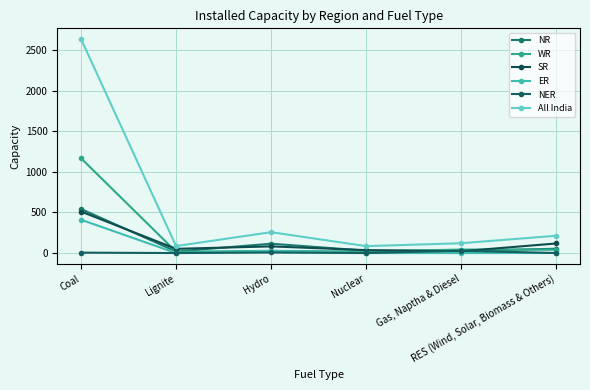

What is the difference between the ER values at Coal and RES (Wind, Solar, Biomass & Others)?

409